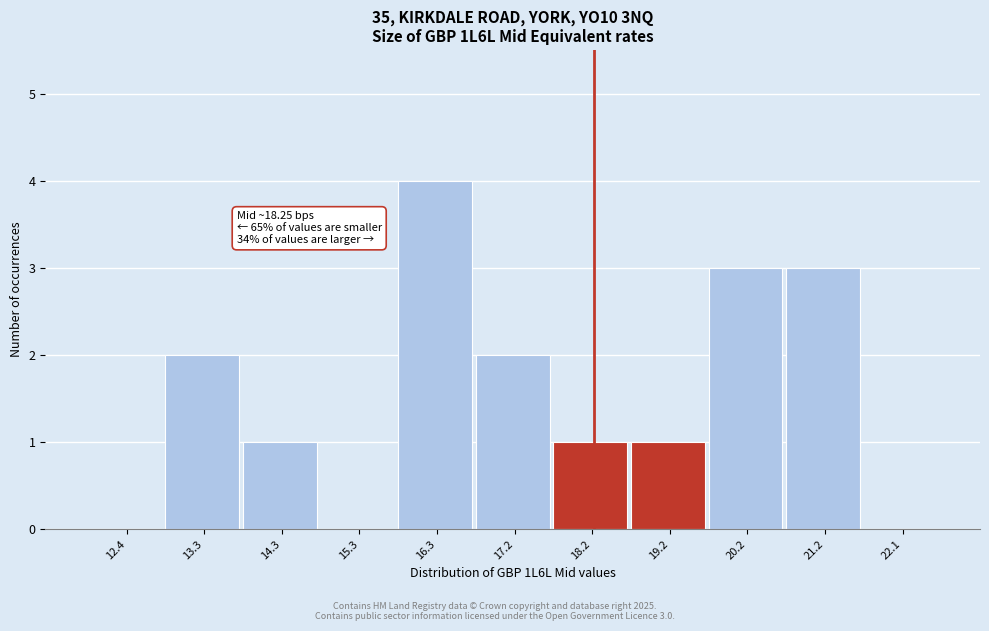

Which range on the x-axis has the tallest bar?

15.8 to 16.8